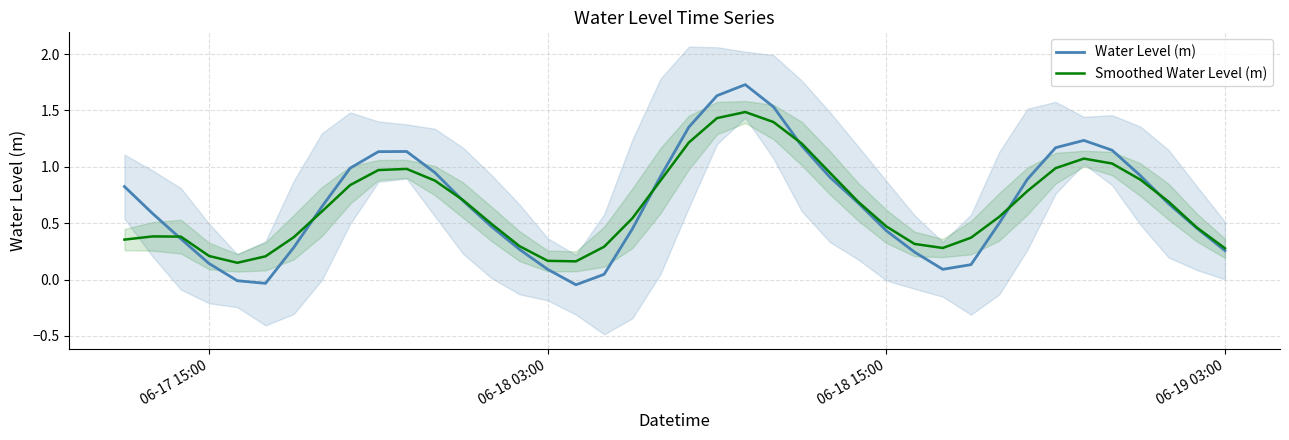

Count the number of categories in the chart.

40